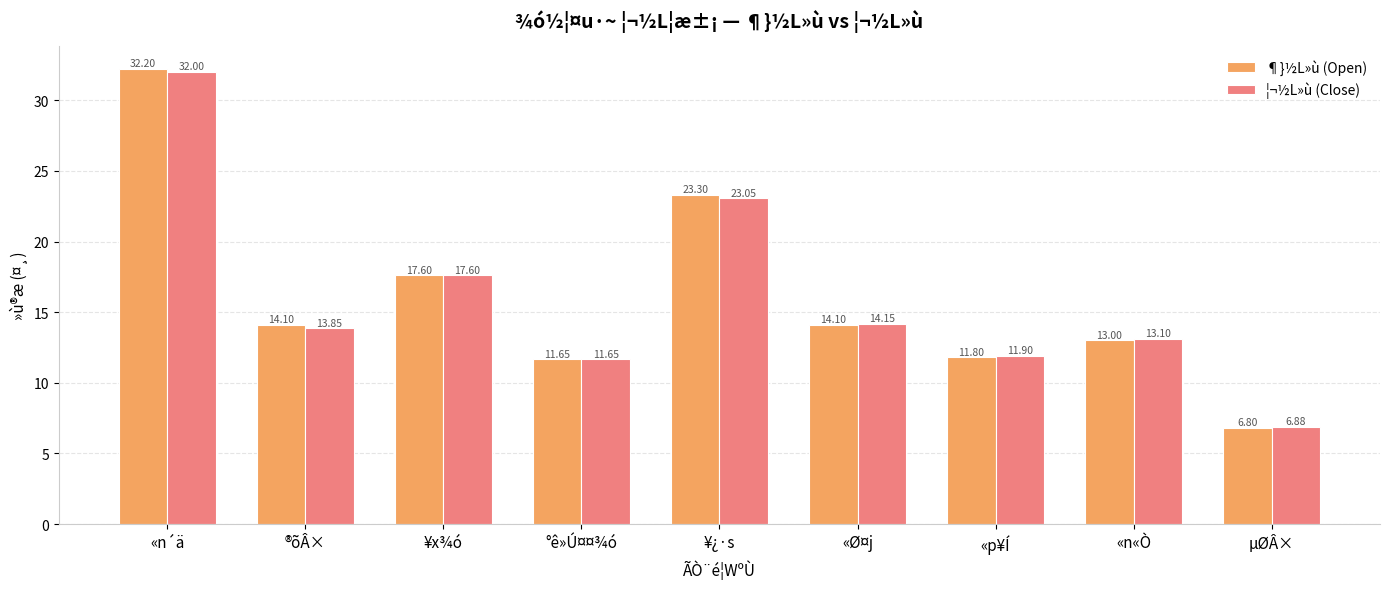

Is it true that ¶}½L»ù (Open) equals 14.1 at «Ø¤j?

True